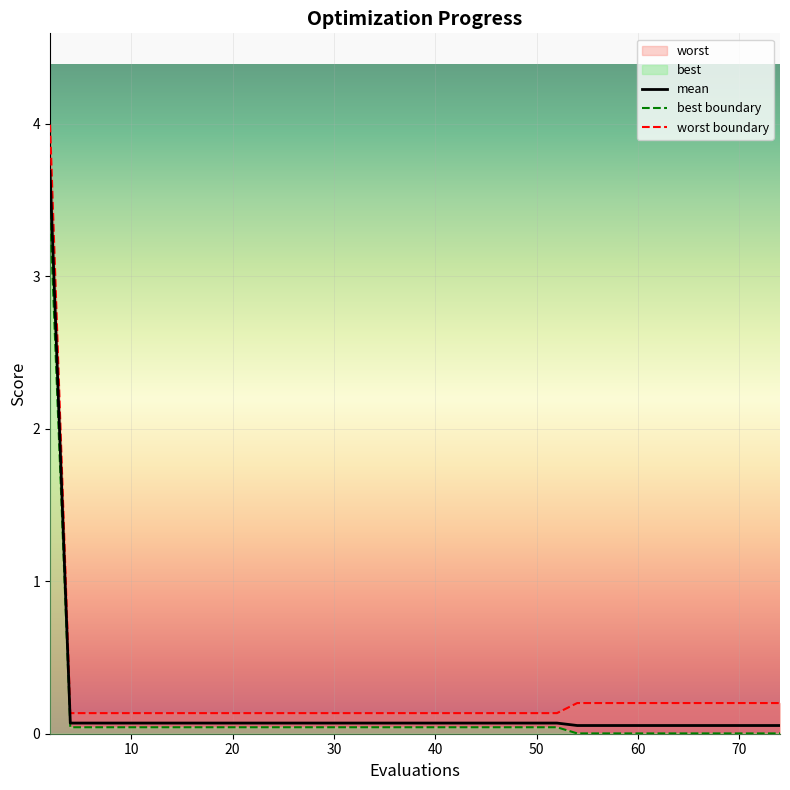

What is the sum of all mean values?

6.2